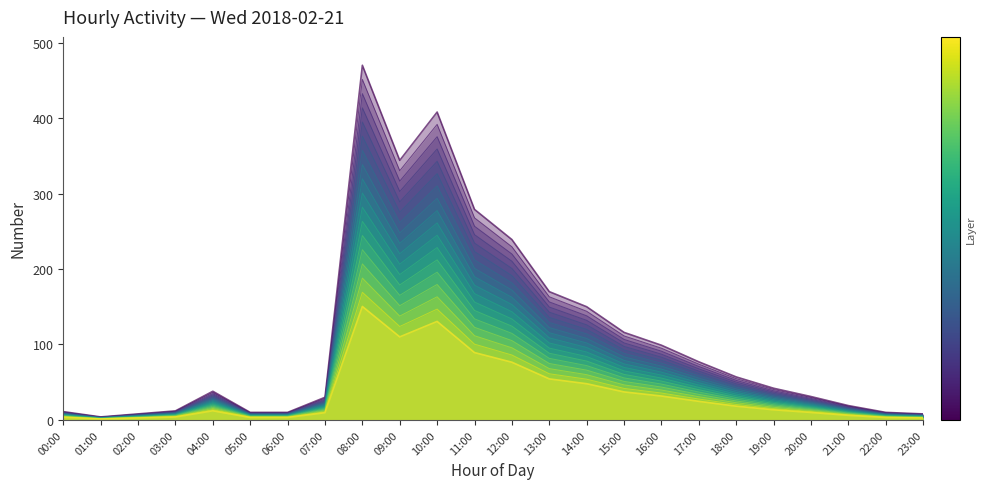

Between 20:00 and 12:00, which is larger?

12:00